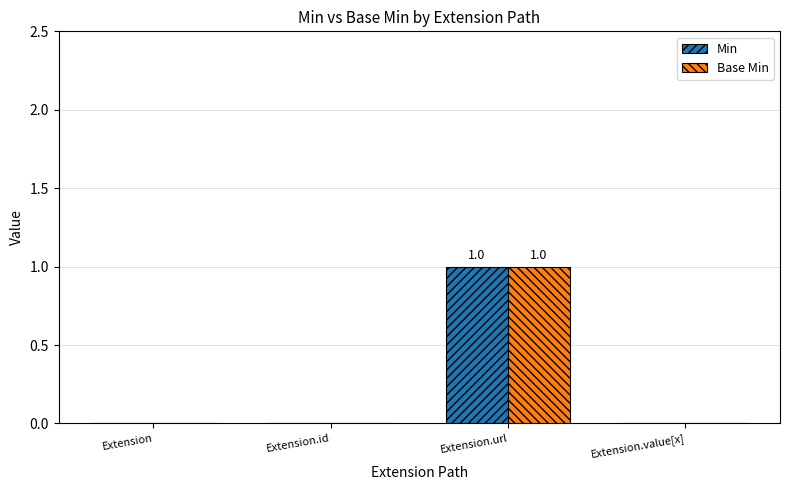

At which category is the sum across all series the highest?

Extension.url